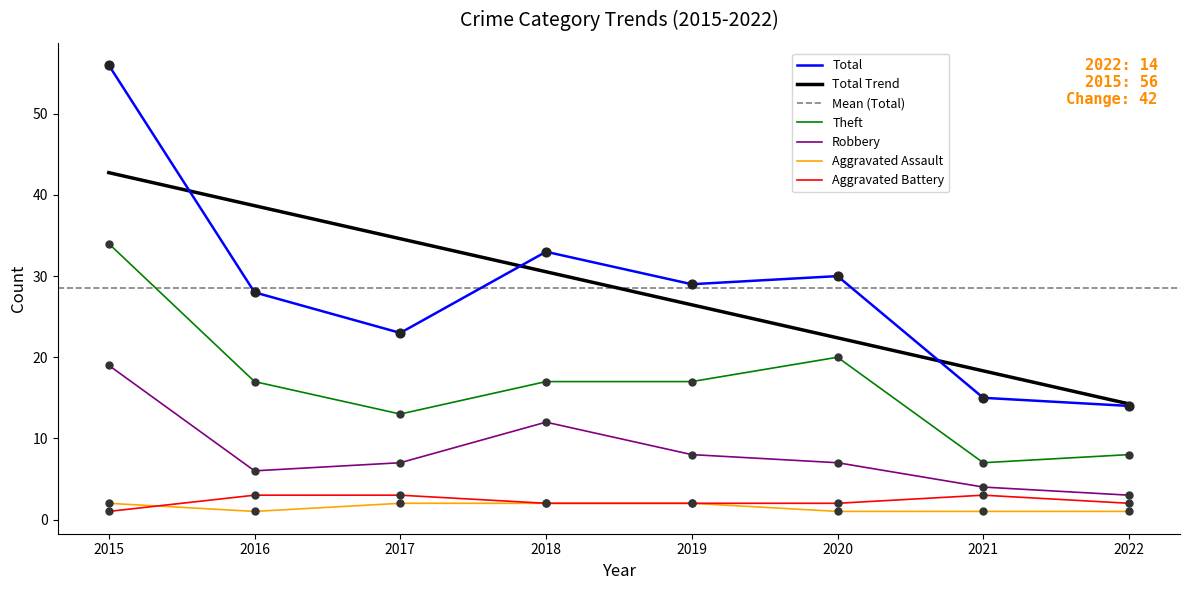

What is the total value across all series at 2016?

55